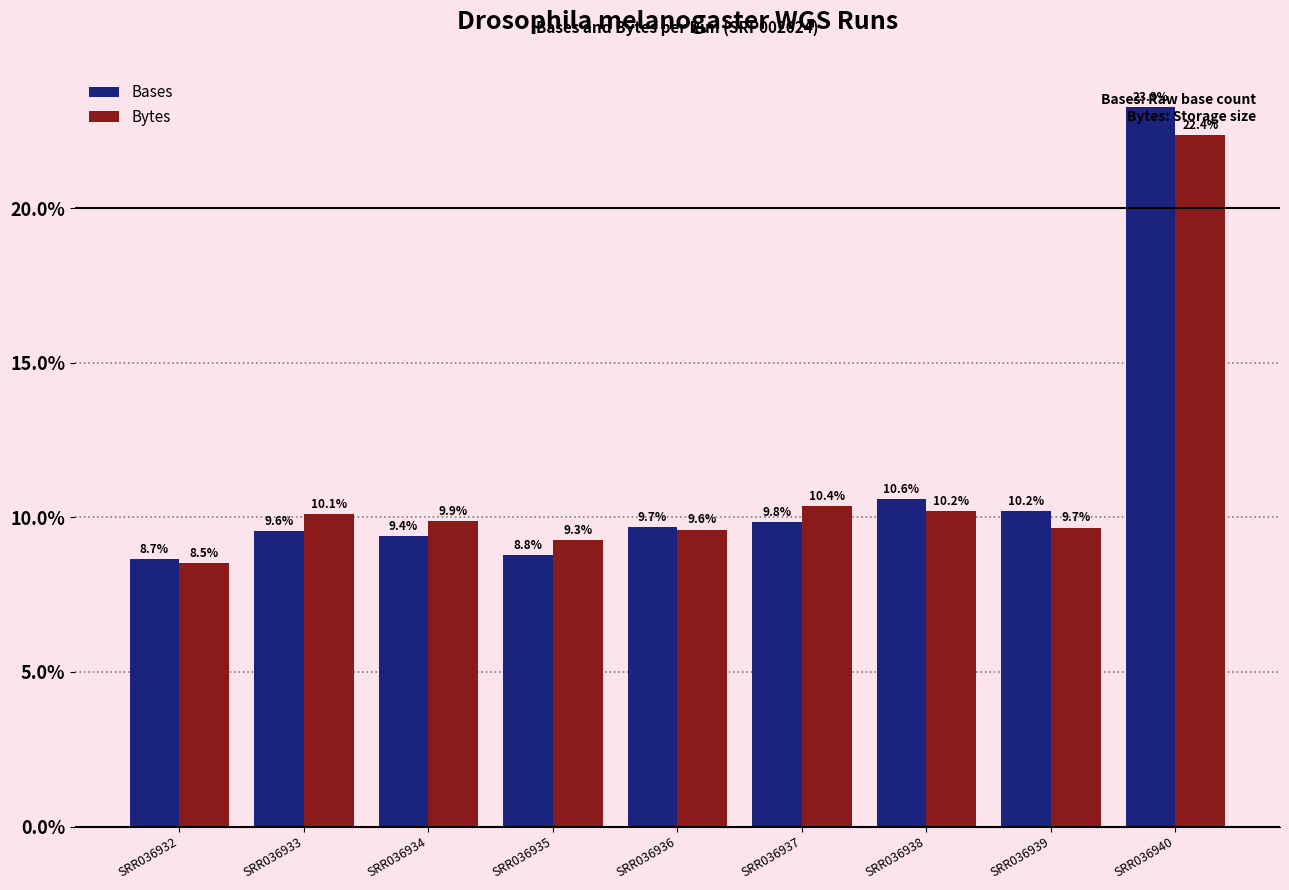

Where does the Bases series first go above 9?

SRR036933